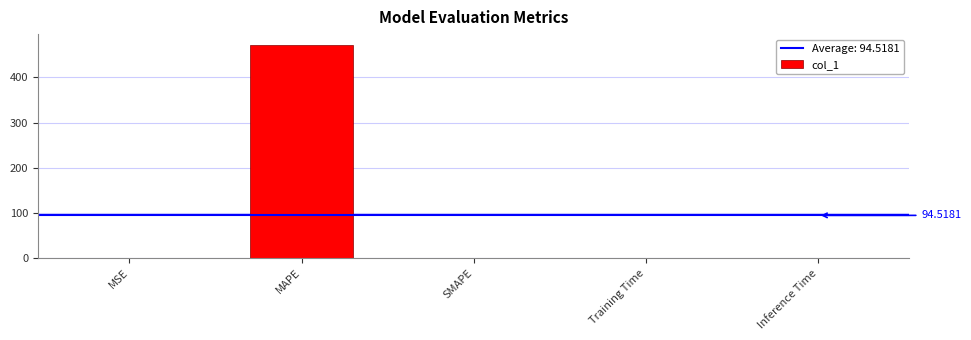

Which label corresponds to the largest value in the chart?

MAPE